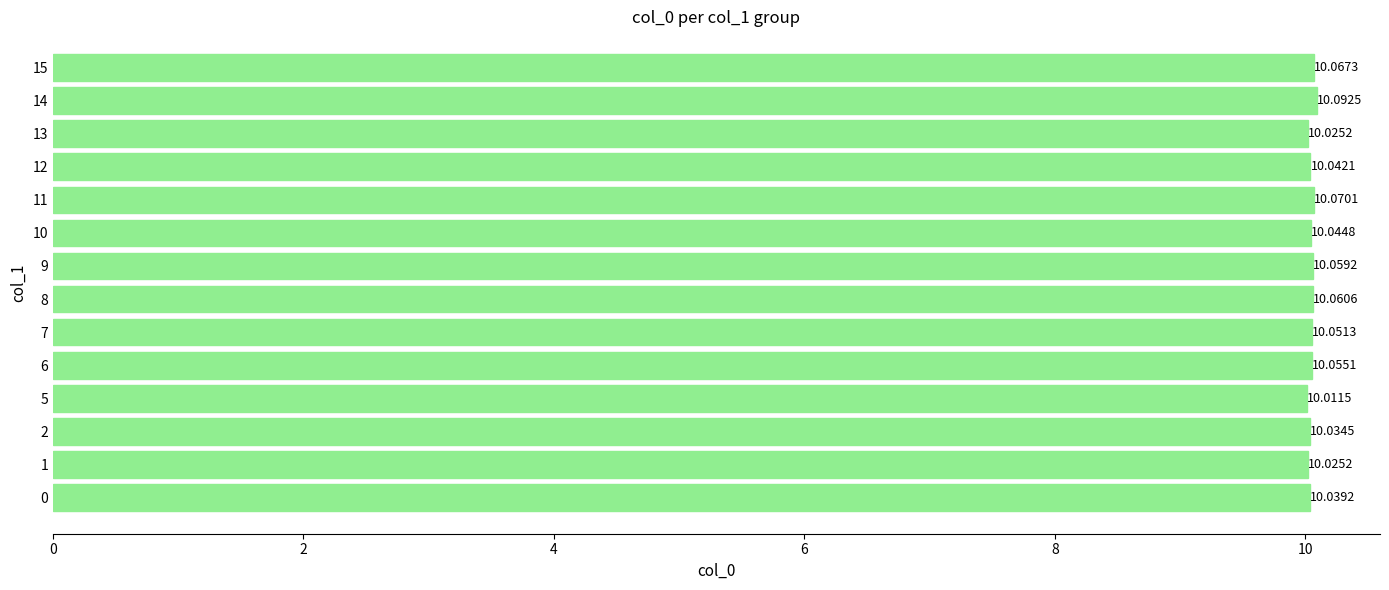

What is the ratio of the value at 8 to the value at 2?

1.0